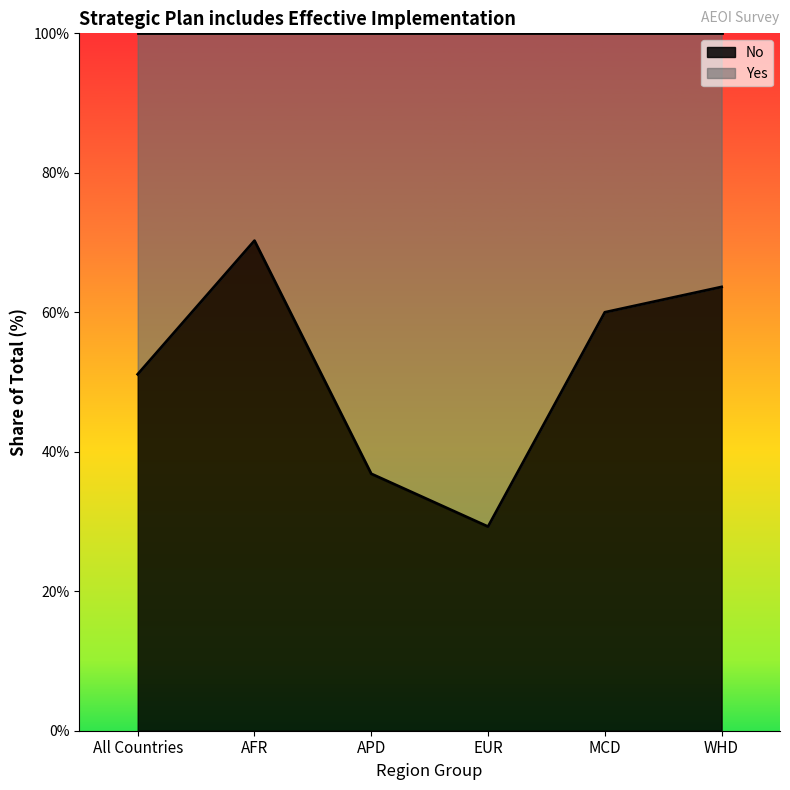

What position from the left is APD?

3